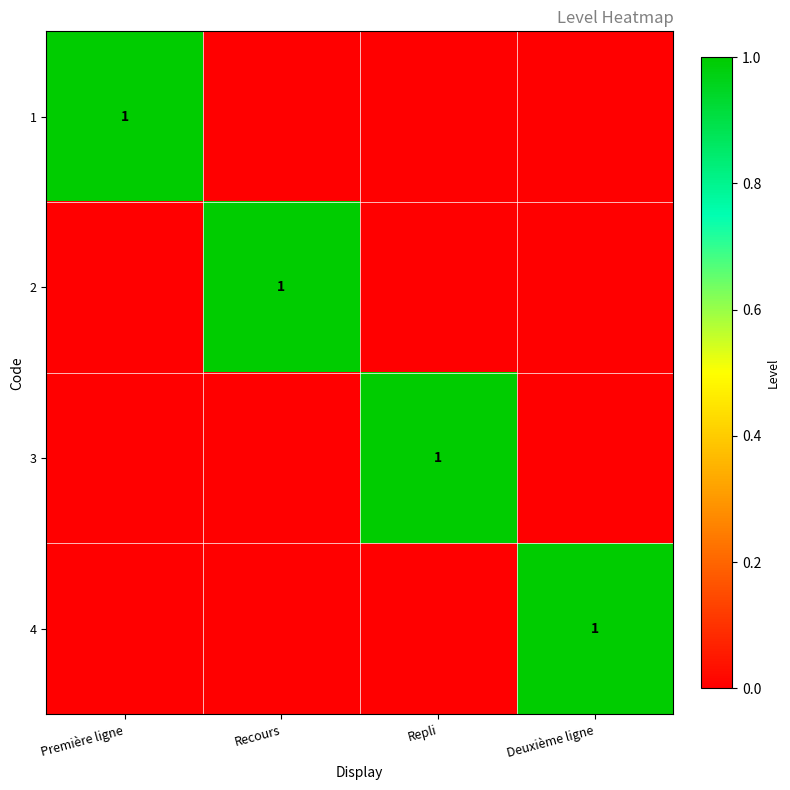

At which category is the sum across all series the highest?

Première ligne